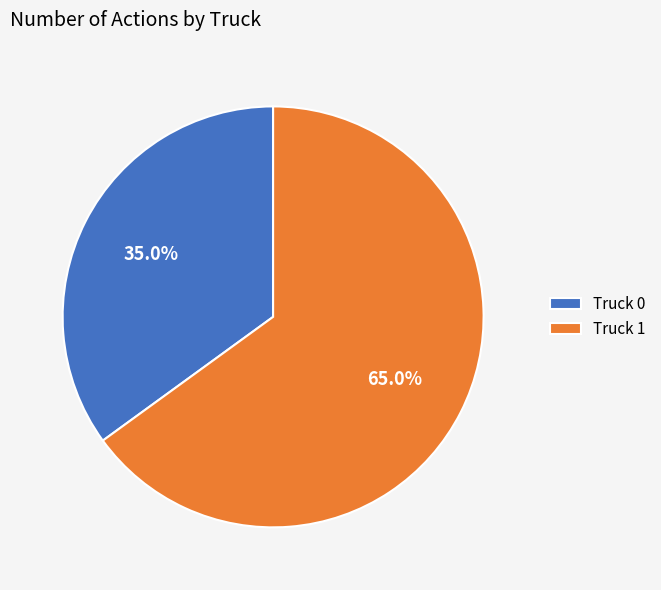

Which slice is the largest?

Truck 1